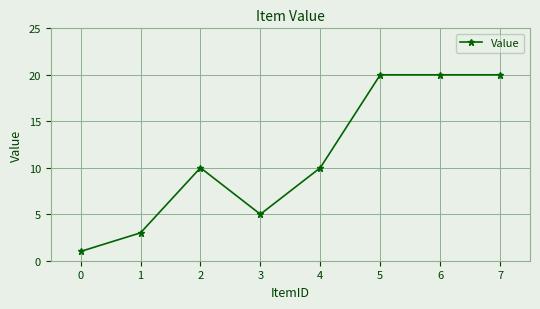

The value at 4 is 17. True or false?

False